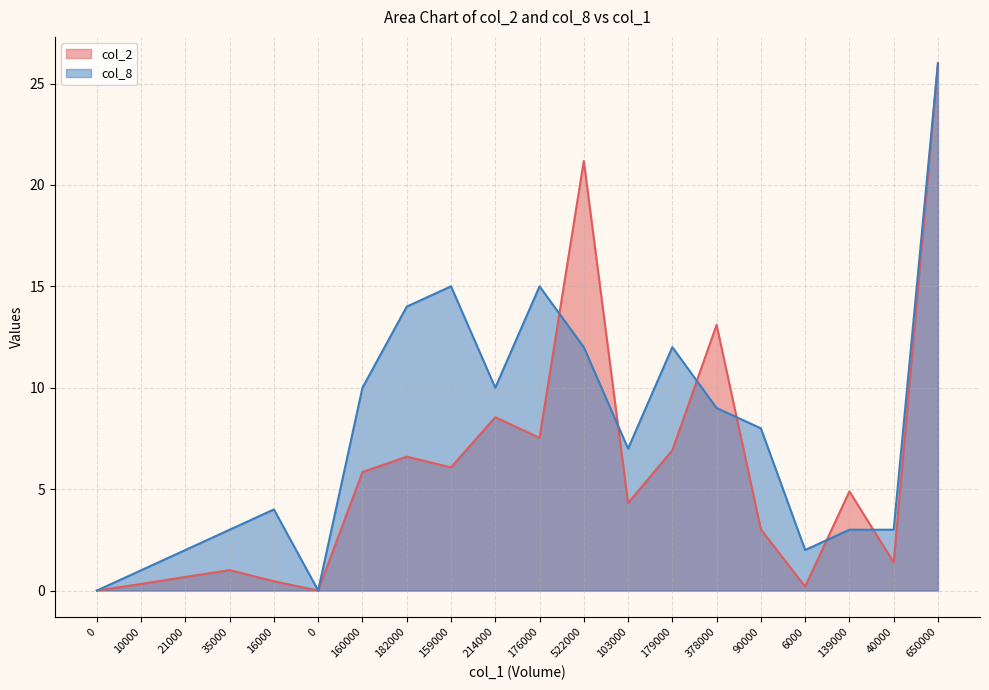

What is the spread (max minus min) of values at 160000?

4.2